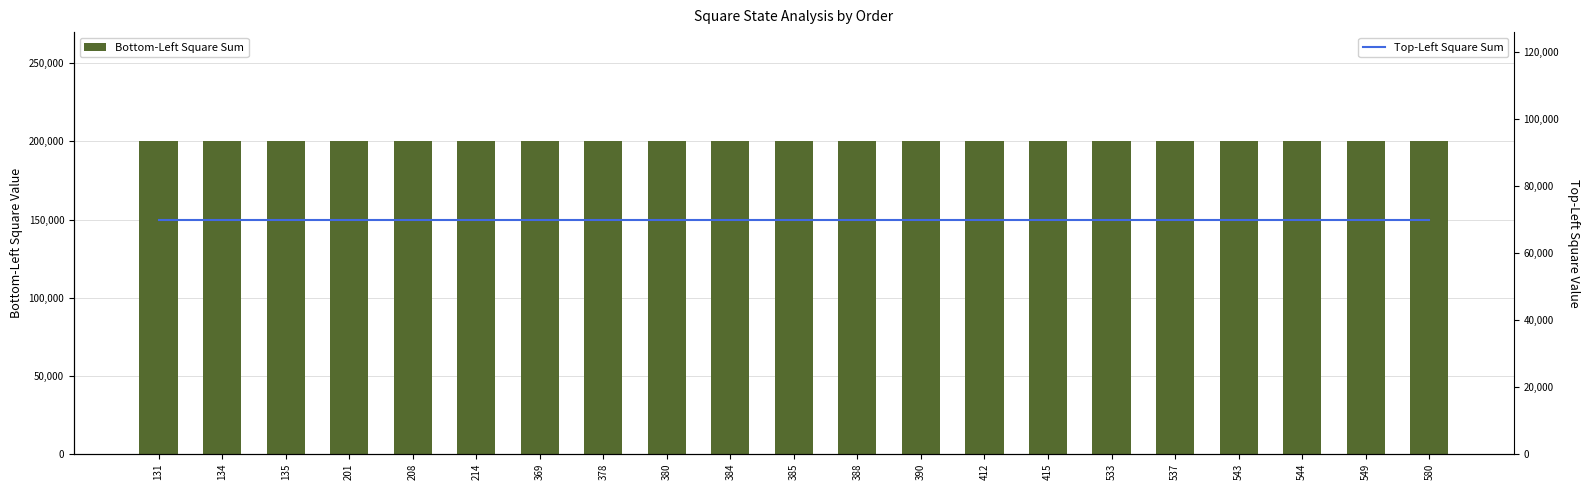

Rank the series at 544 from lowest to highest value.

Top-Left Square Sum, Bottom-Left Square Sum